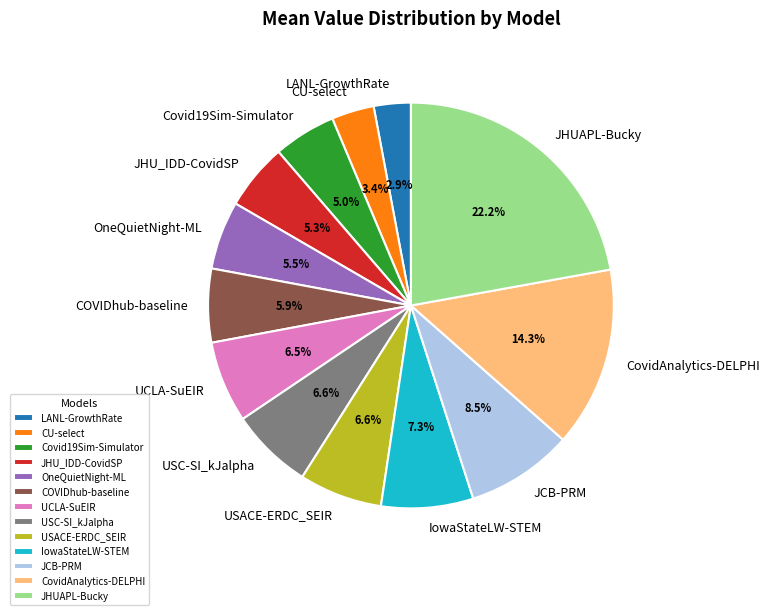

Does any single category account for the majority?

No